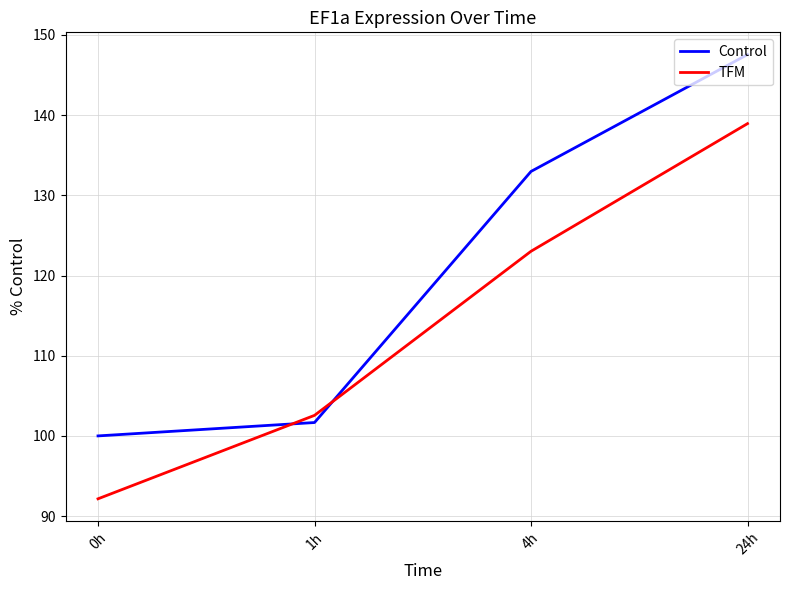

Is the value of TFM at 1h greater than the value of Control at 0h?

Yes